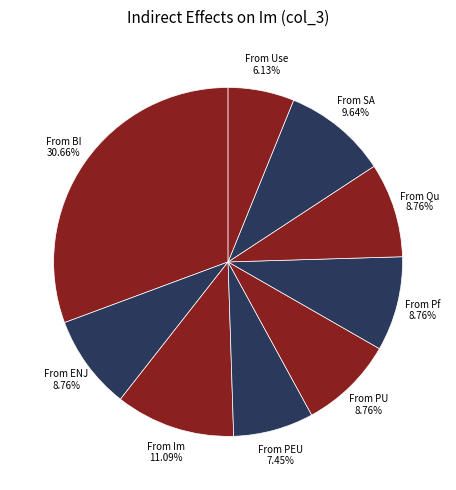

Combined, do From SA and From Use account for over 50%?

No